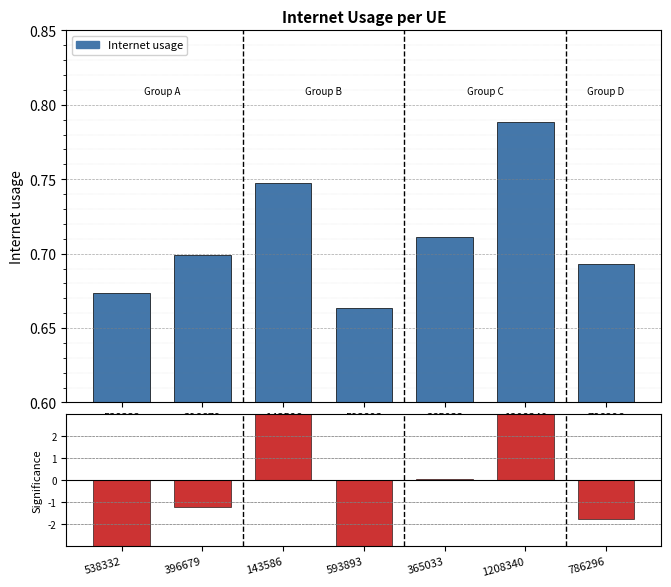

Is the value of Internet usage at 365033 greater than the value of Deviation at 1208340?

No